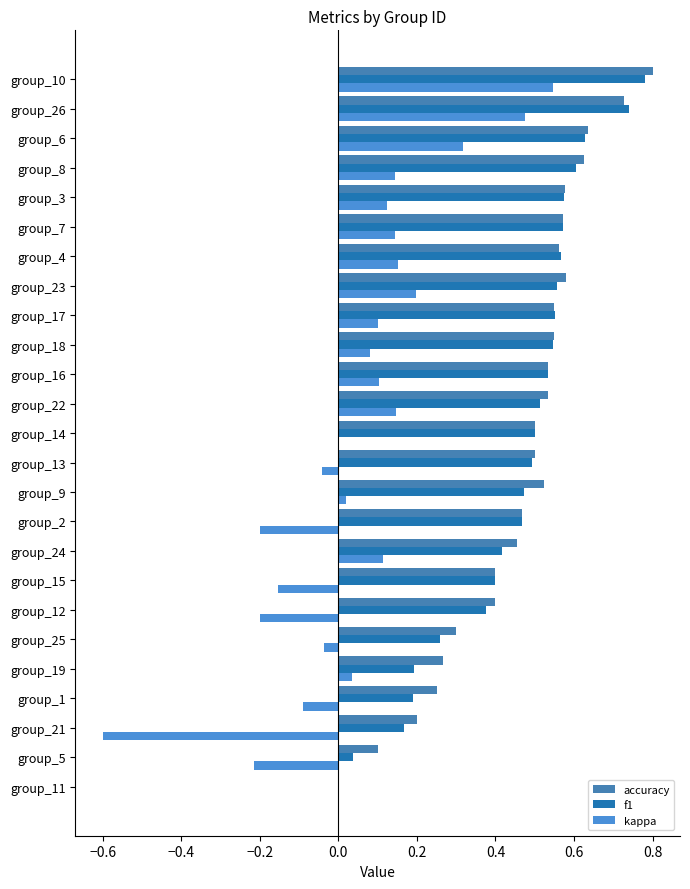

How many values in accuracy are above zero?

24